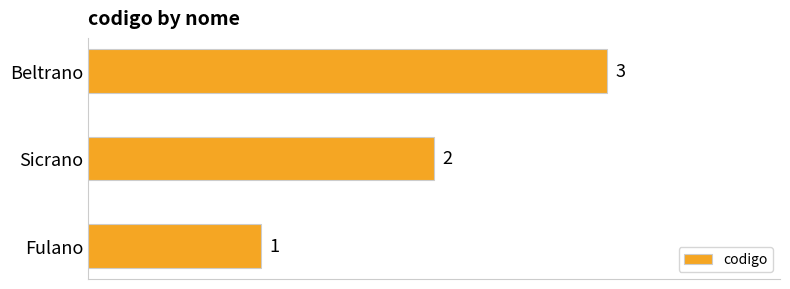

True or false: the data shows 2 at Beltrano.

False